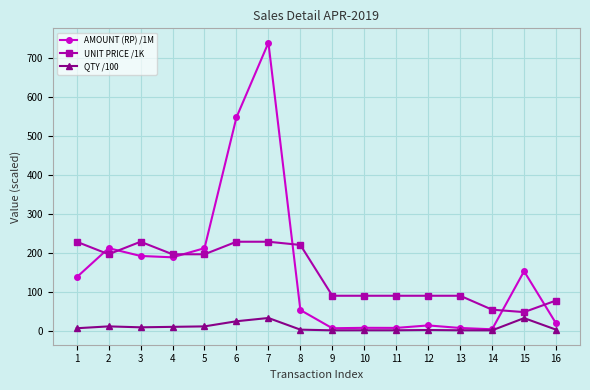

Which series has the widest spread of values?

AMOUNT (RP) /1M